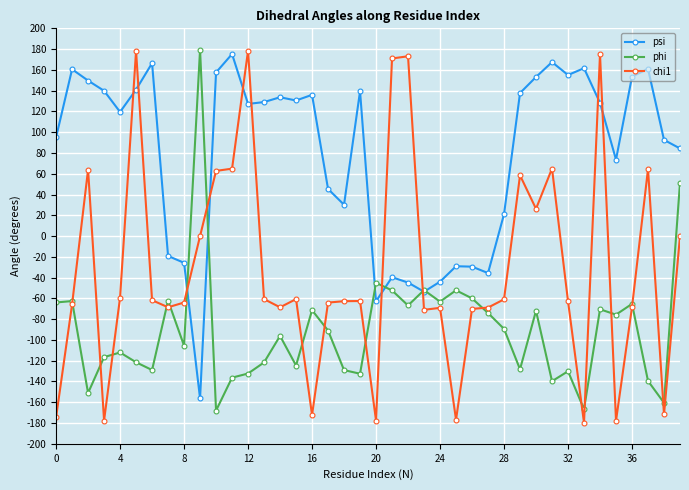

True or false: phi has more than 2 points higher than both neighbors.

True